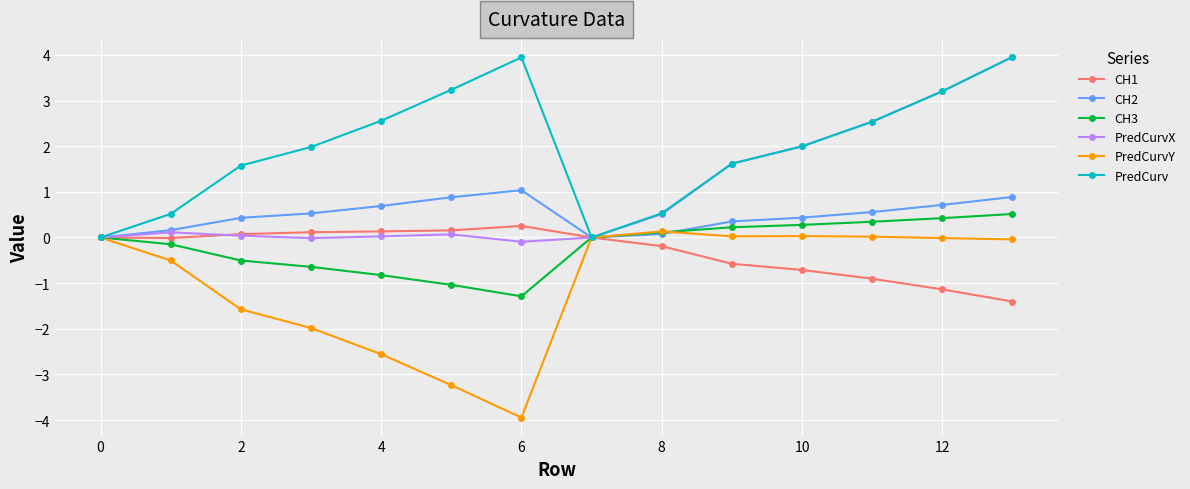

True or false: PredCurvY has more than 1 points higher than both neighbors.

True